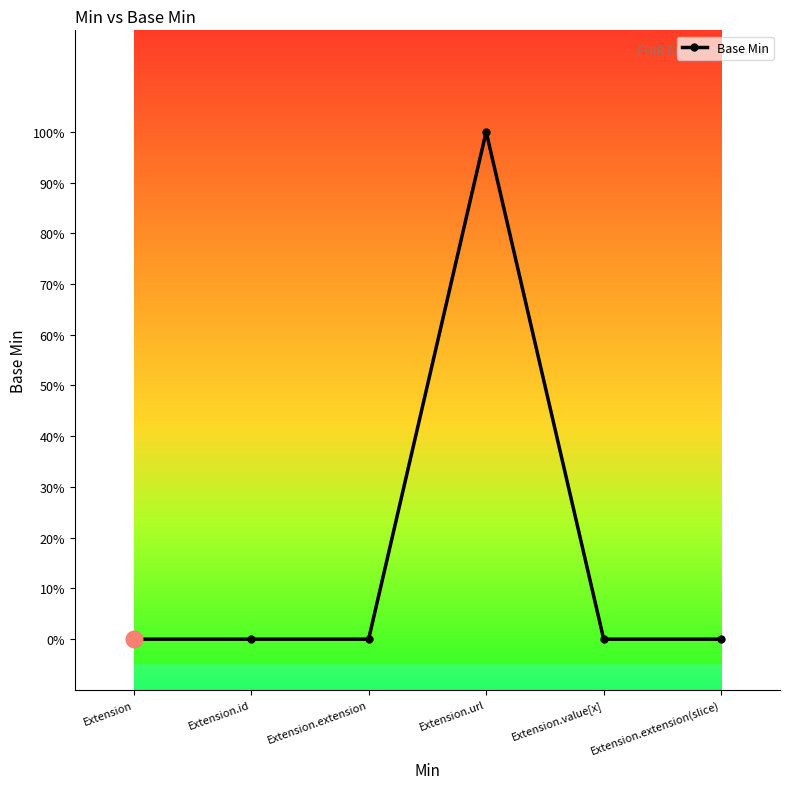

Which label corresponds to the smallest value in the chart?

Extension